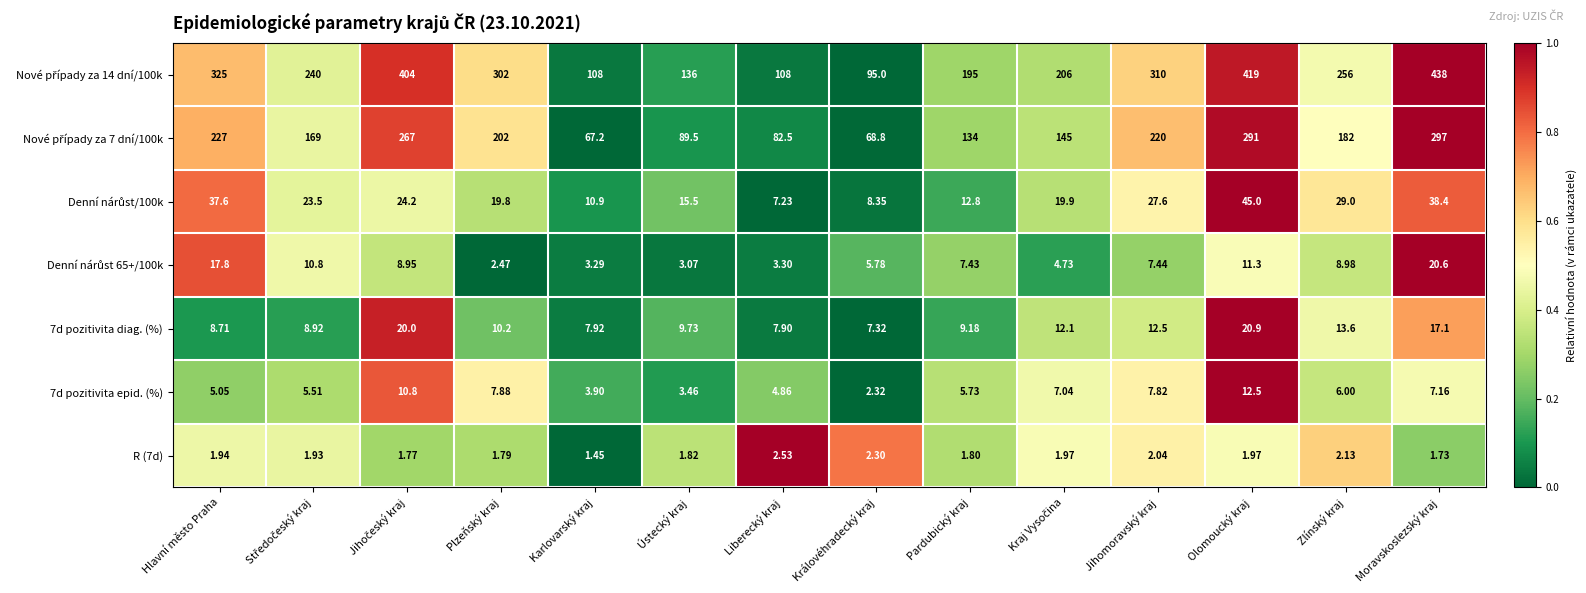

At which label does 7d pozitivita diag. (%) reach its peak?

Olomoucký kraj